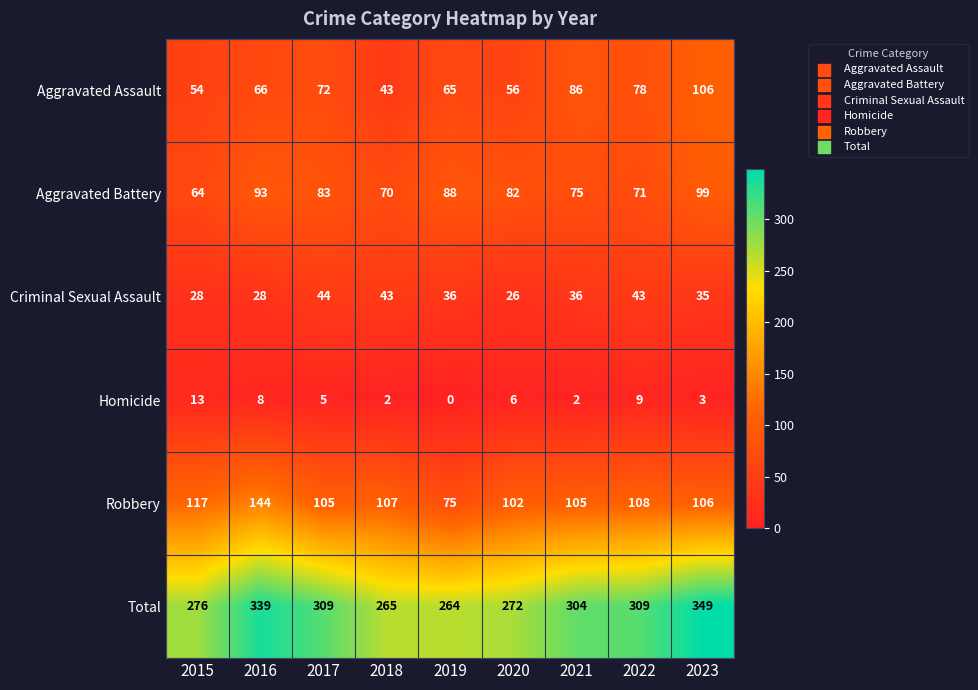

Which series has the widest spread of values?

Total